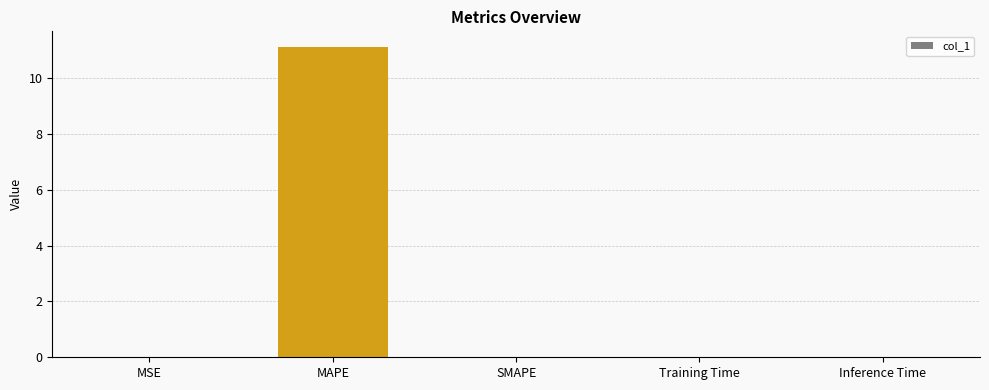

Does the chart contain stacked bars?

No